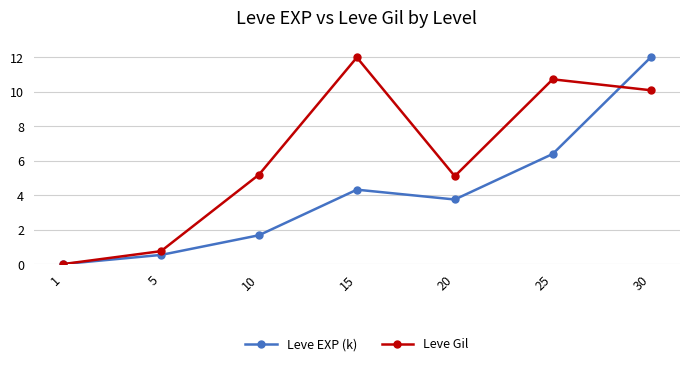

Does the chart have visible grid lines?

Yes